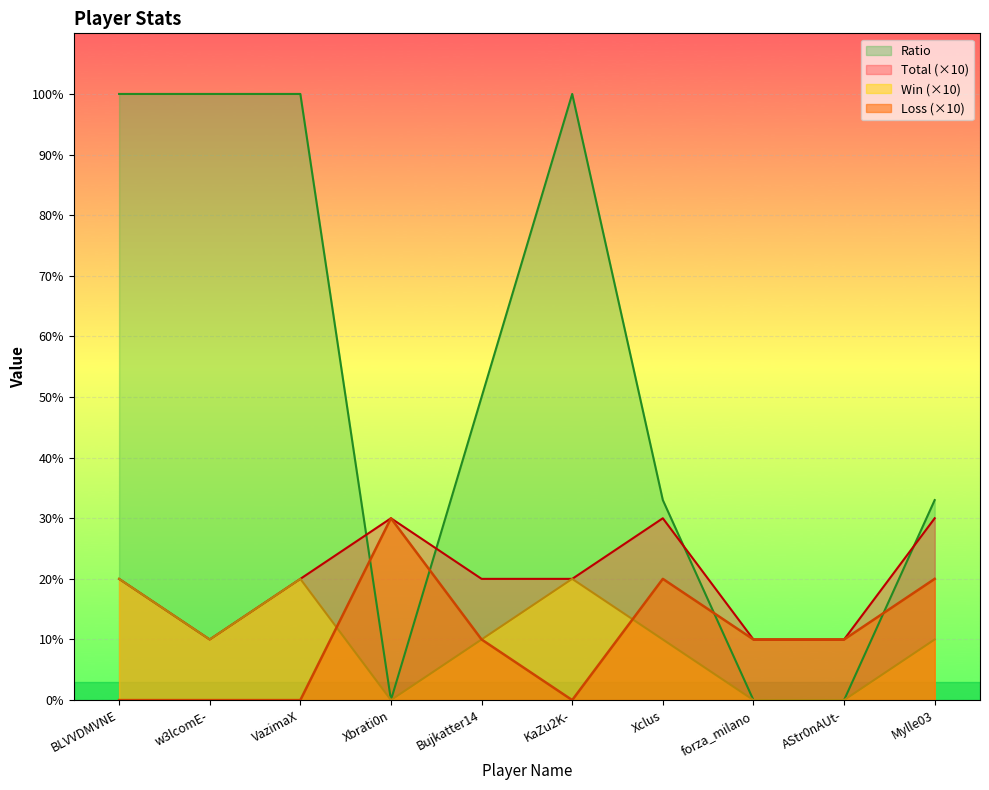

How many lines are shown in the chart?

4